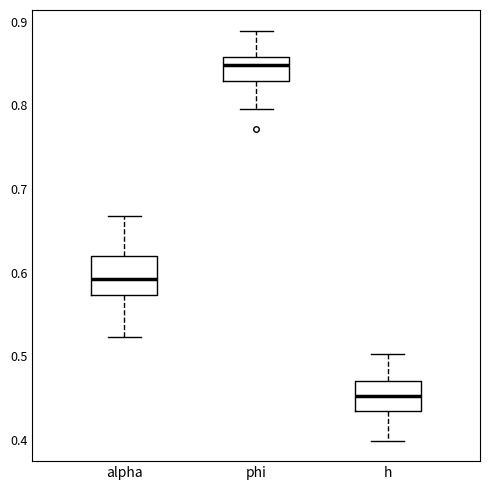

Reading left to right, read every box against the y-axis: the position of its median line, the range the box covers, and the ends of its whiskers. The values are not printed on the chart, so give them approximately, as read against the axis.

alpha: median 0.59, box 0.57 to 0.62, whiskers 0.52 to 0.67
phi: median 0.85, box 0.83 to 0.86, whiskers 0.80 to 0.89
h: median 0.45, box 0.44 to 0.47, whiskers 0.40 to 0.50